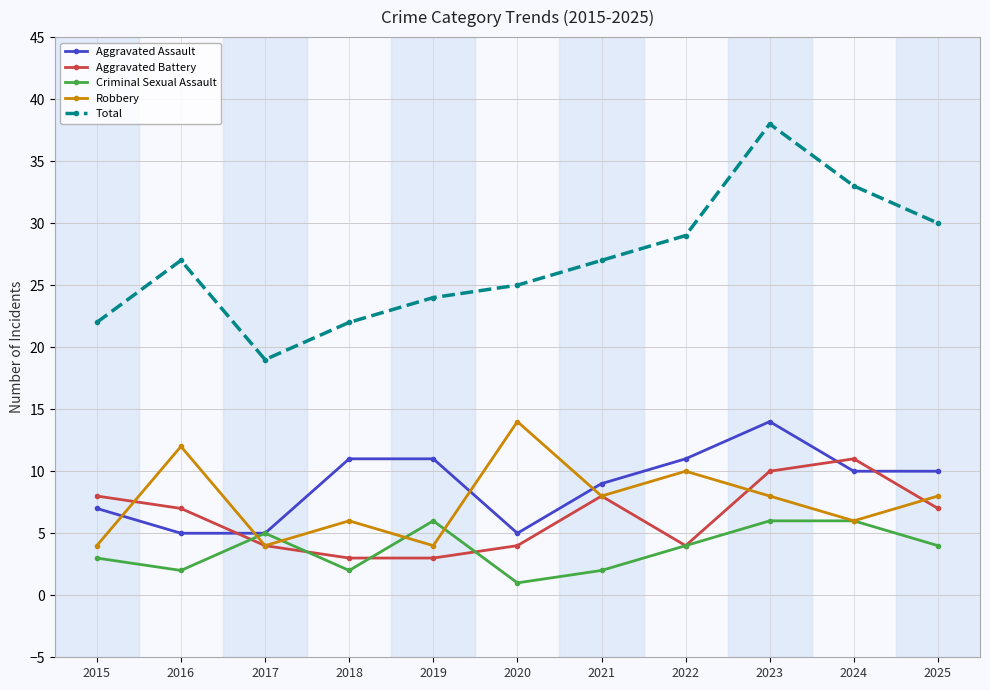

The Criminal Sexual Assault series shows 2 at 2021. True or false?

True